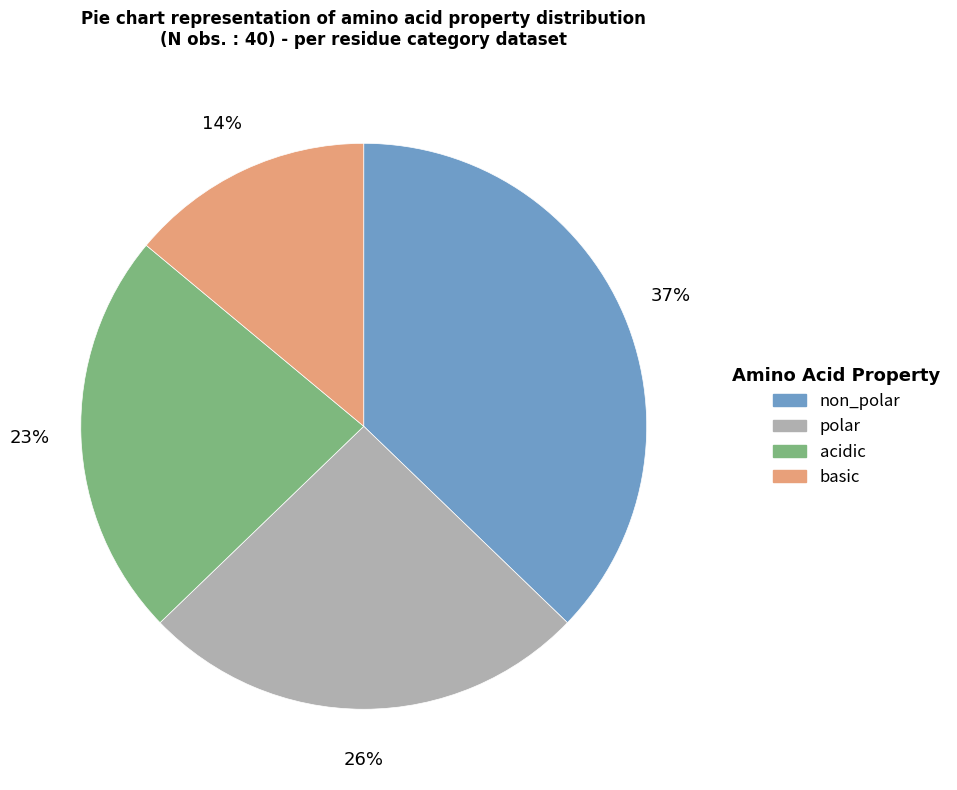

Rank the categories by value from highest to lowest.

non_polar, polar, acidic, basic